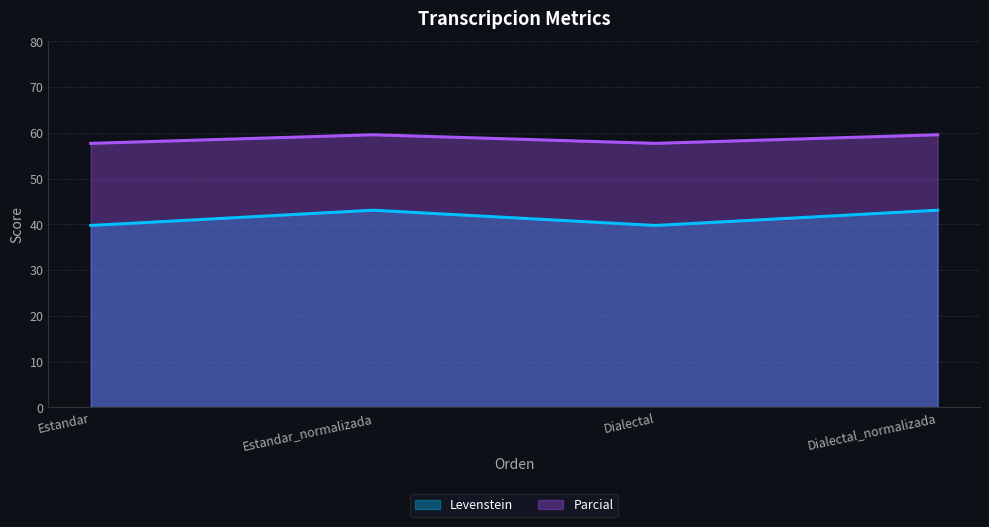

What is the total value across all series at Estandar_normalizada?

102.7